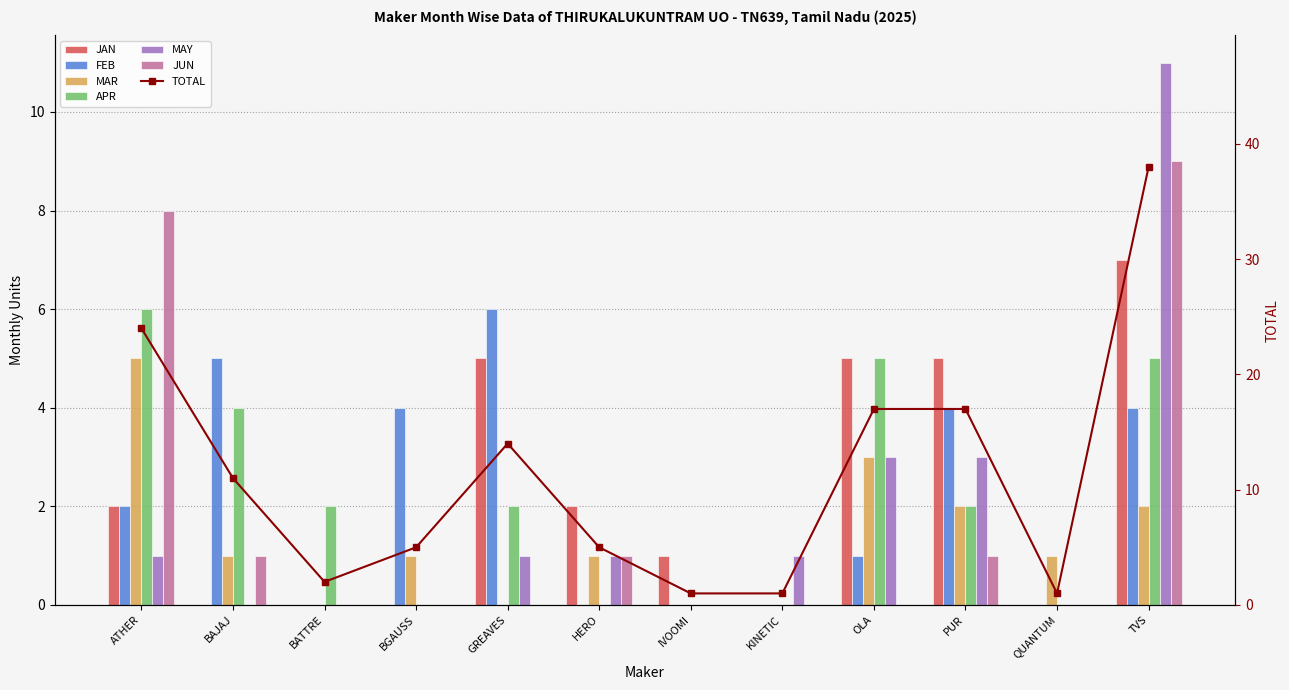

How many positive values does the JUN series have?

5